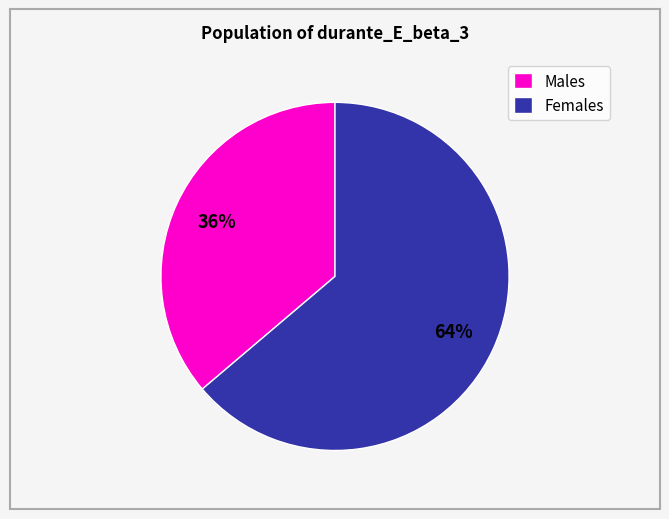

What is the smallest slice in the pie chart?

Males